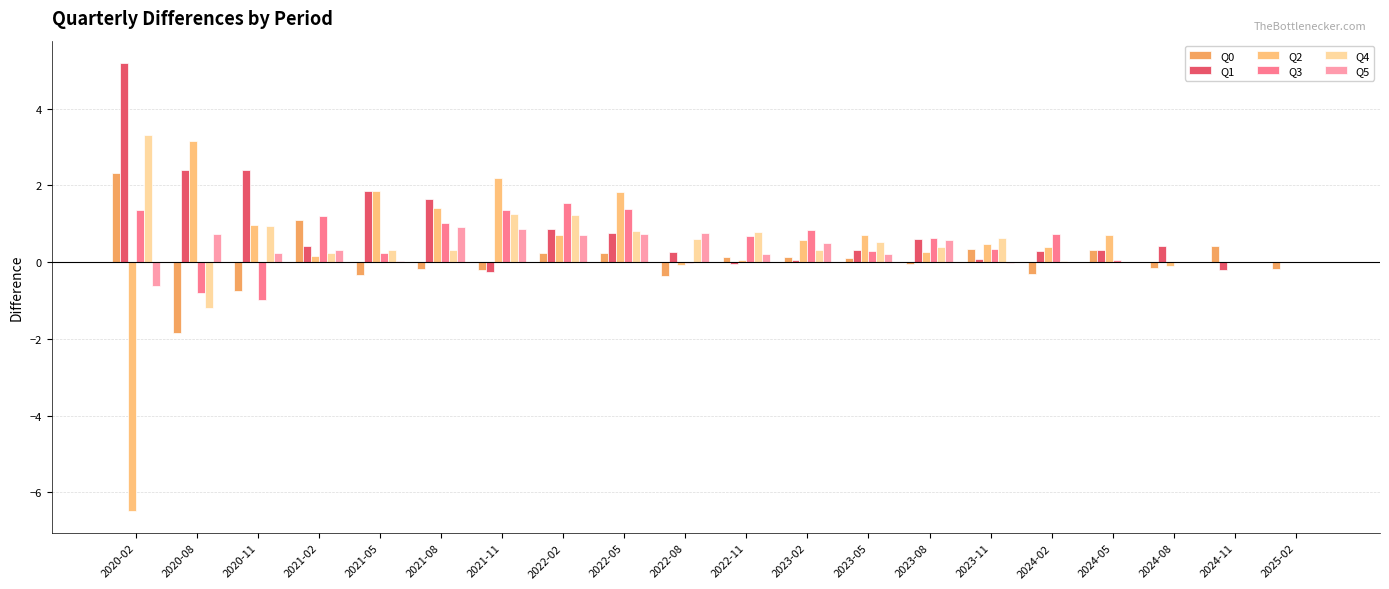

Between 2022-08 and 2023-02, which series saw the biggest shift?

Q3